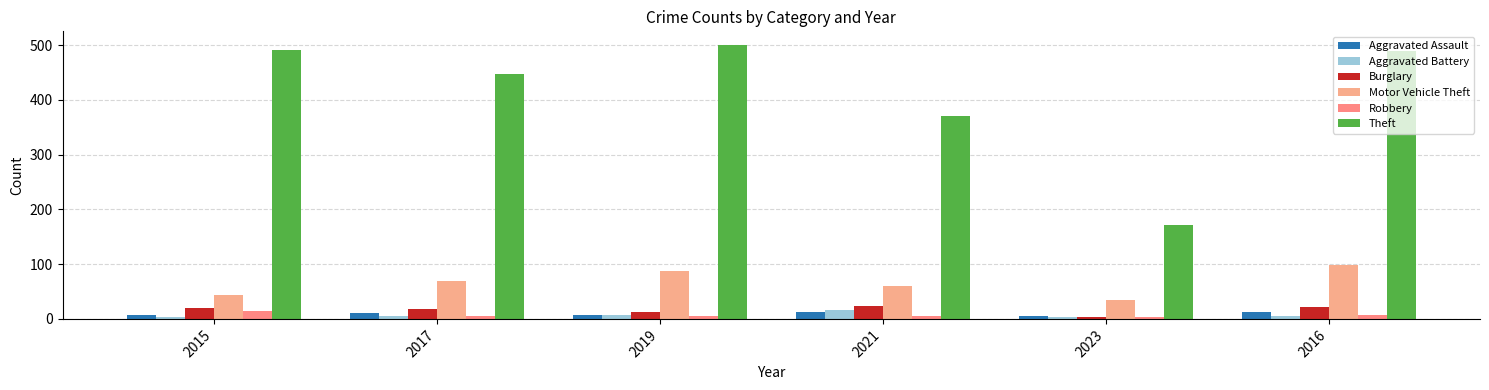

How many bars are there in total?

36